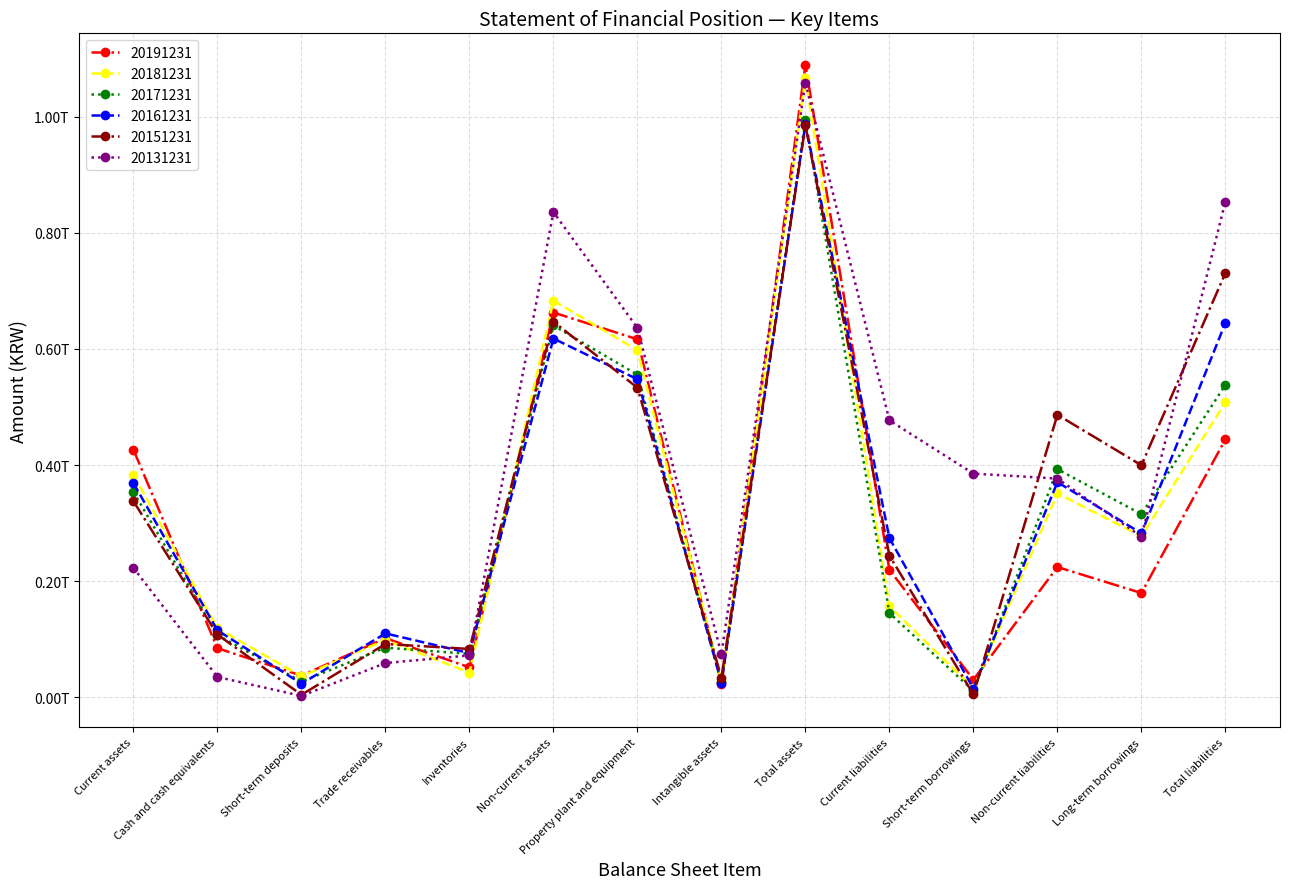

Does the chart have visible grid lines?

Yes